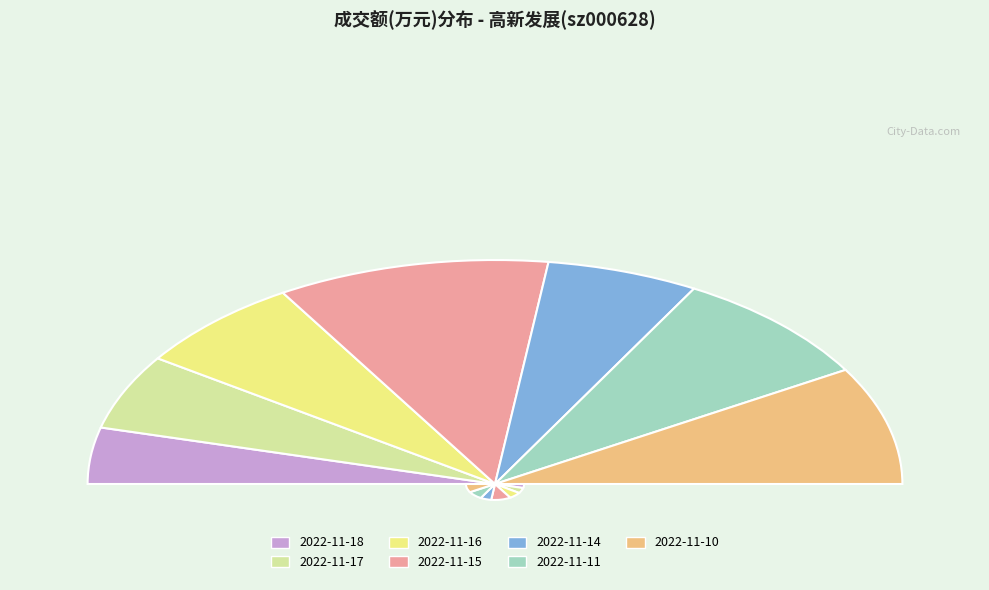

How many segments does this pie chart have?

7